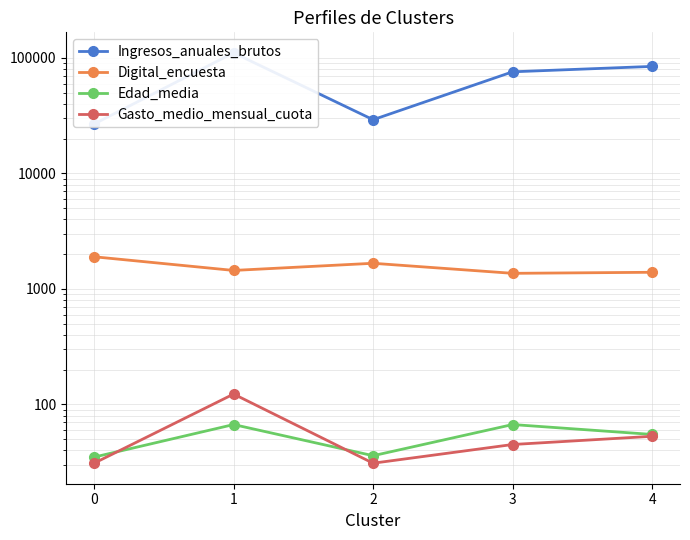

What is the minimum value shown in the chart?

31